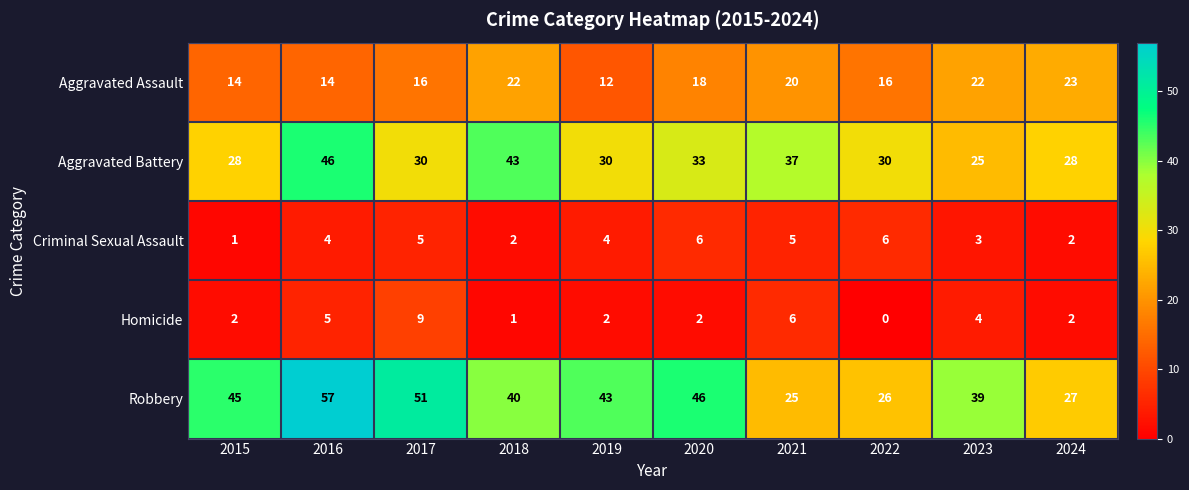

What is the sum of all Criminal Sexual Assault values?

38